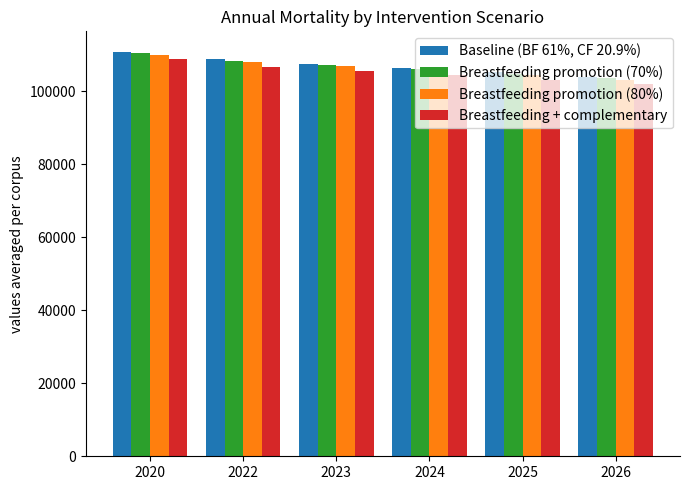

The Breastfeeding + complementary series shows 104276 at 2024. True or false?

True